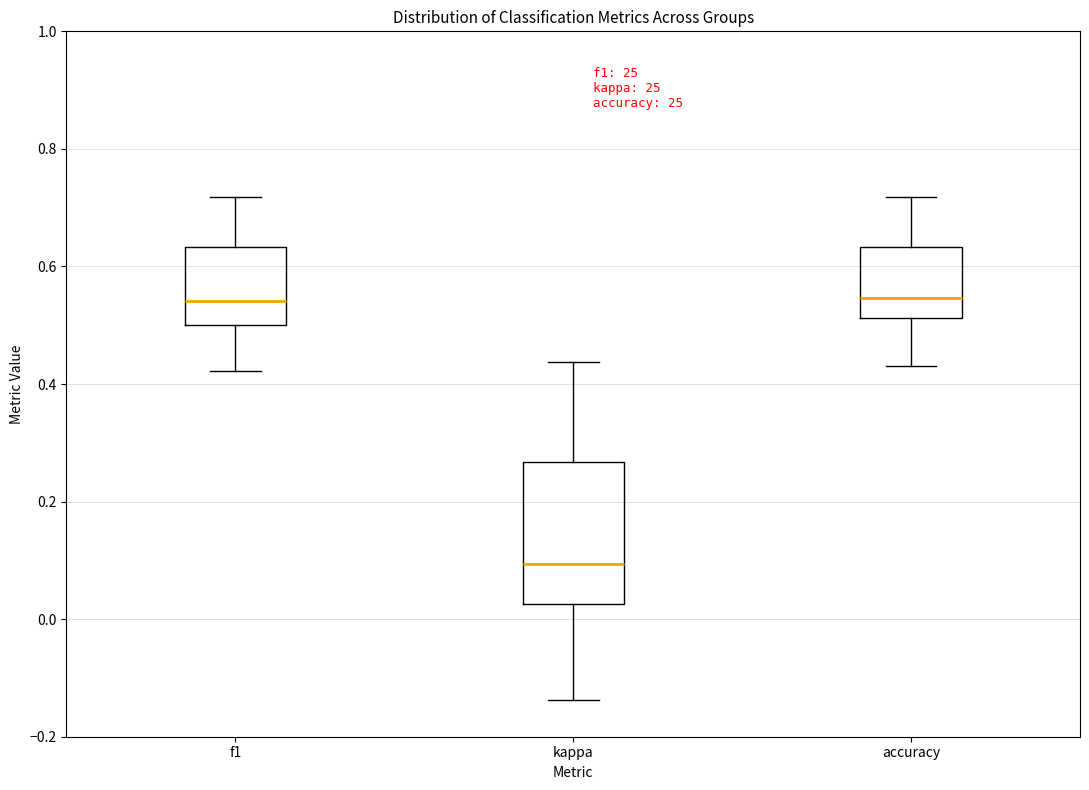

Reading left to right, read every box against the y-axis: the position of its median line, the range the box covers, and the ends of its whiskers. The values are not printed on the chart, so give them approximately, as read against the axis.

f1: median 0.54, box 0.50 to 0.64, whiskers 0.42 to 0.72
kappa: median 0.10, box 0.02 to 0.26, whiskers -0.14 to 0.44
accuracy: median 0.54, box 0.52 to 0.64, whiskers 0.44 to 0.72